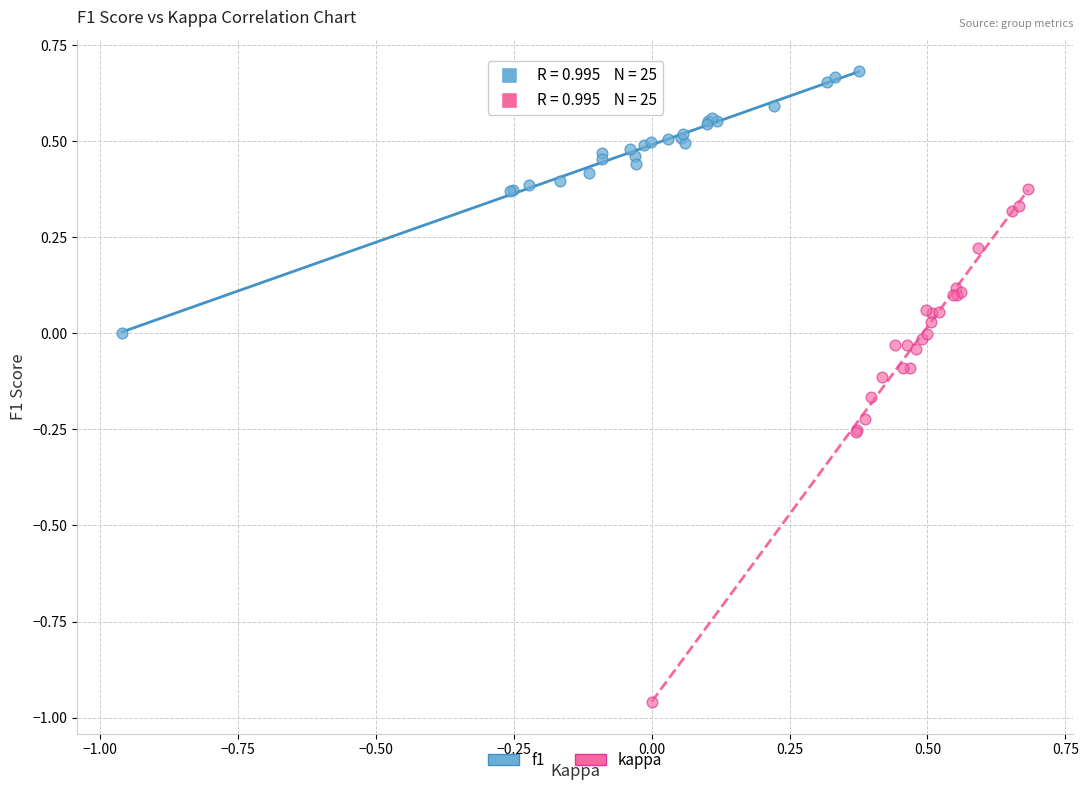

Which series reaches the maximum Y coordinate?

f1